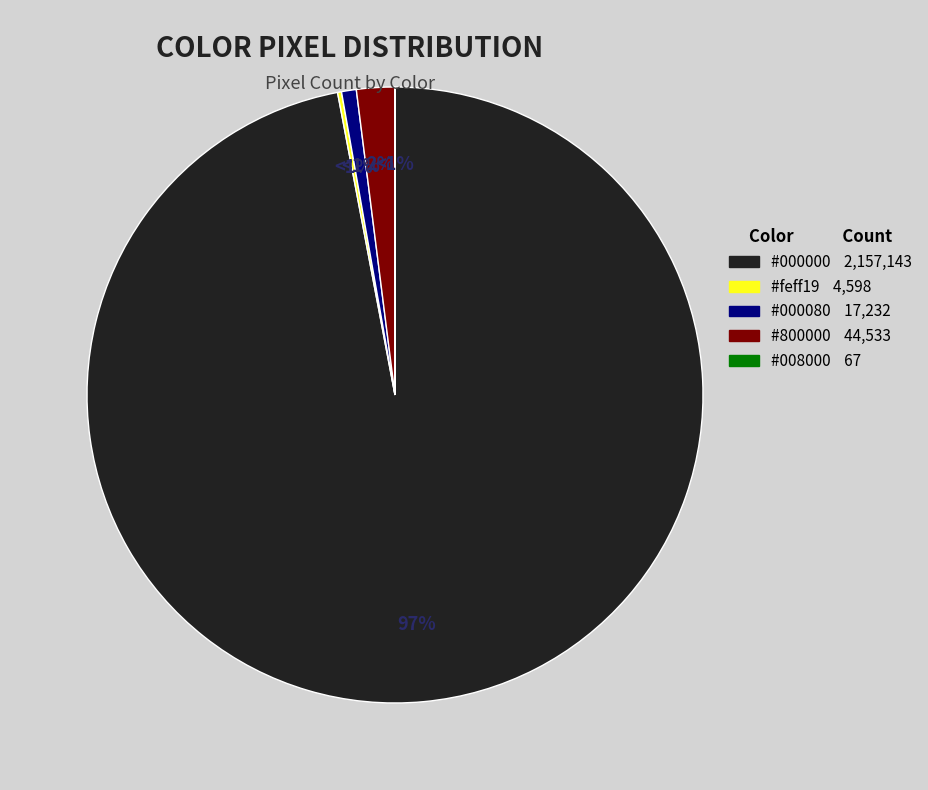

How many slices are in this pie chart?

5